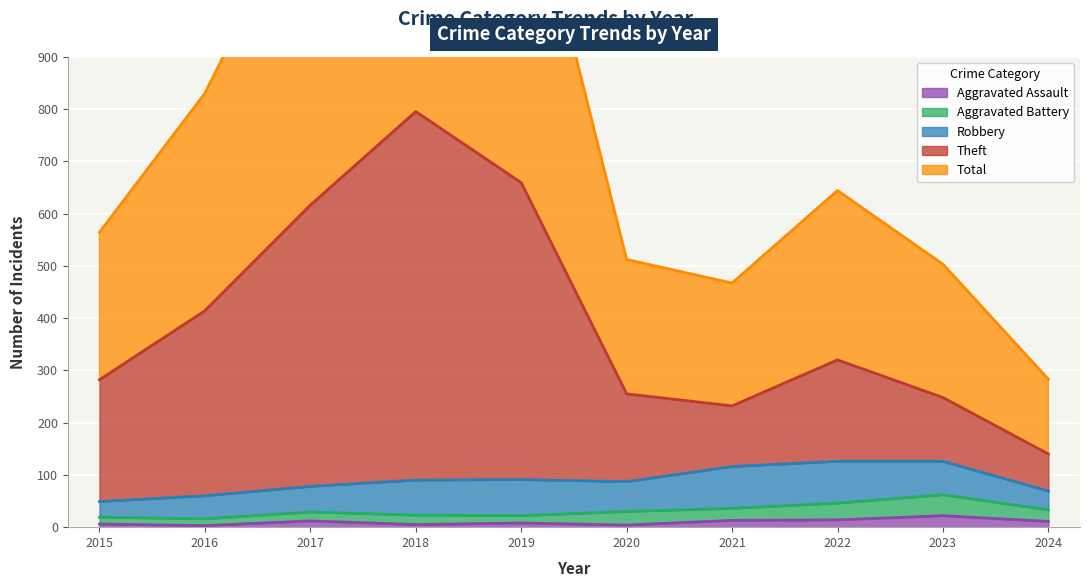

At which label is Total closest to 937?

2016